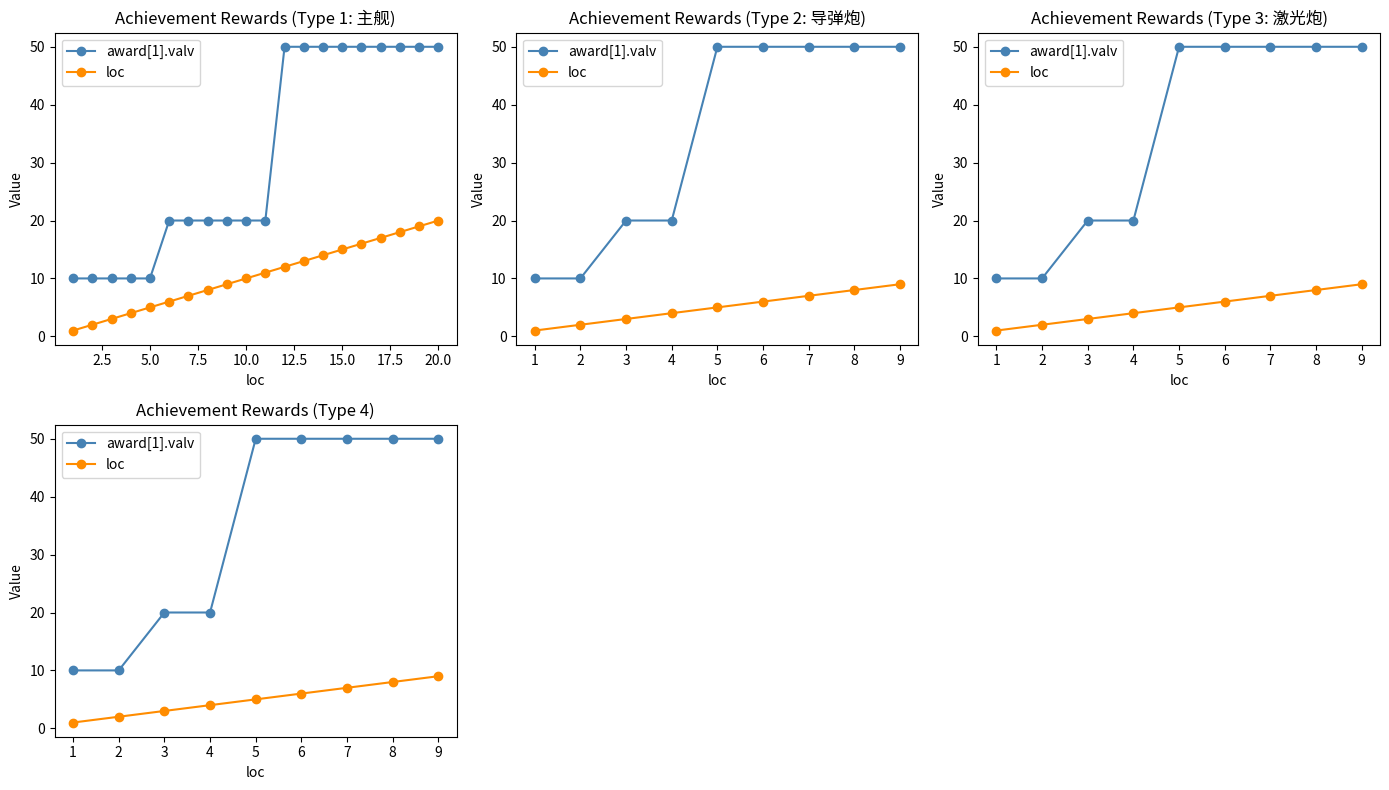

What is the maximum value shown in the chart?

50